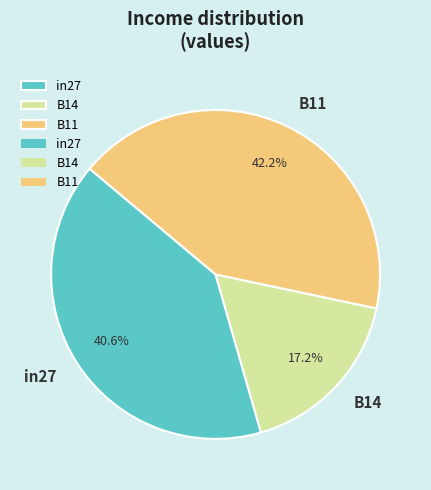

To the nearest percent, what is the difference between the in27 and B14 slice percentages?

23%